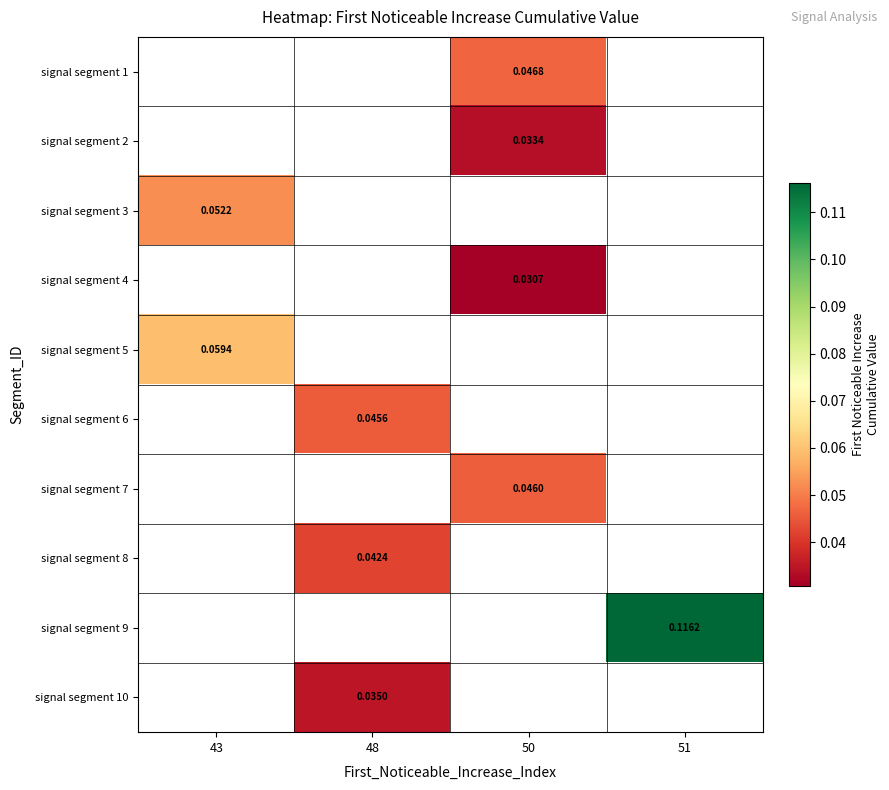

Count the number of data series in this chart.

10